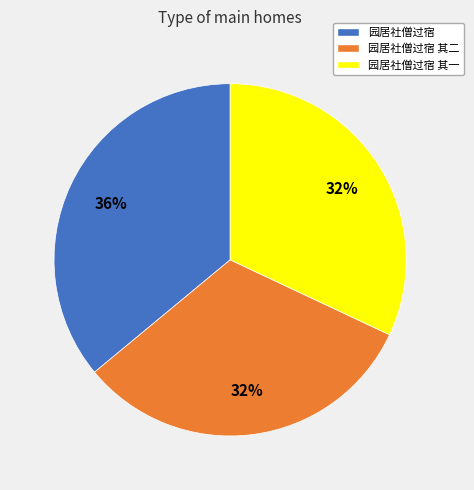

How many slices are in this pie chart?

3